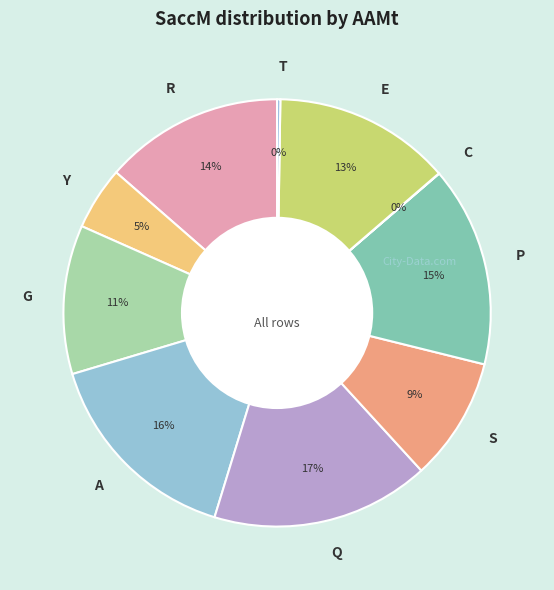

Which slice is the largest?

Q